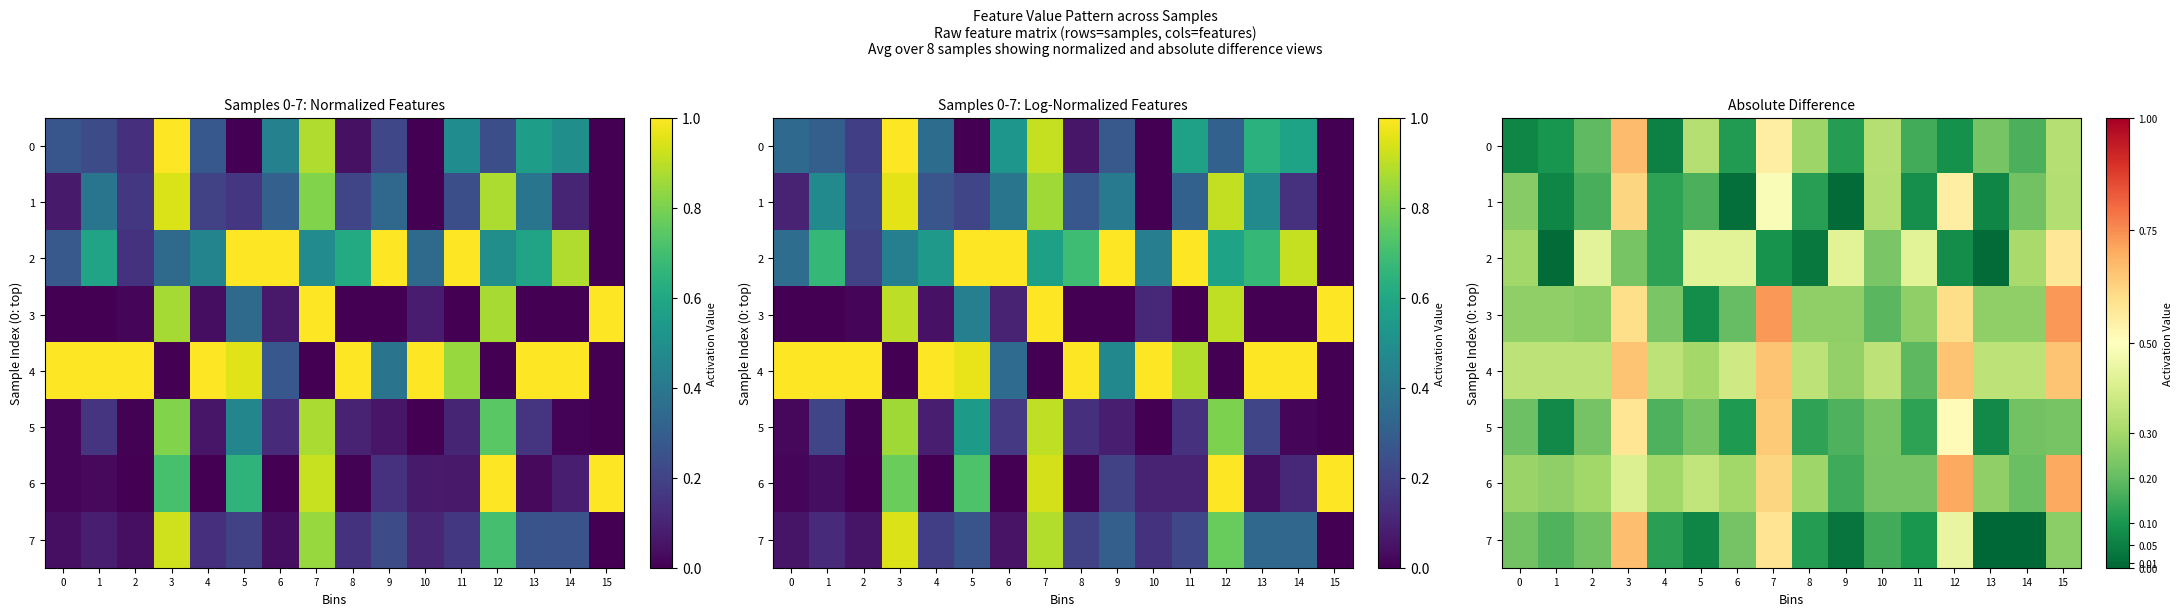

At which category is the sum across all series the highest?

3